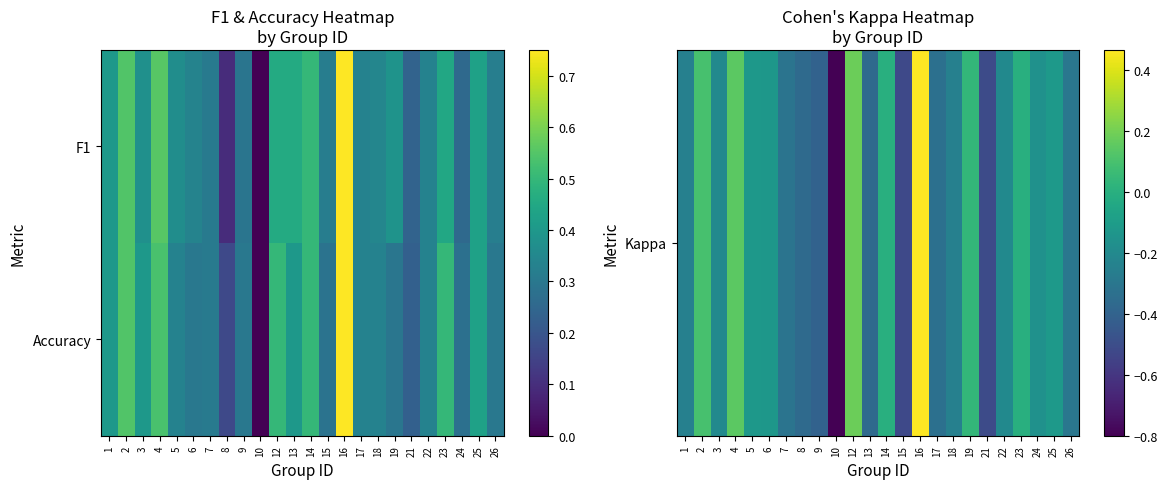

How many data points does each series have?

24